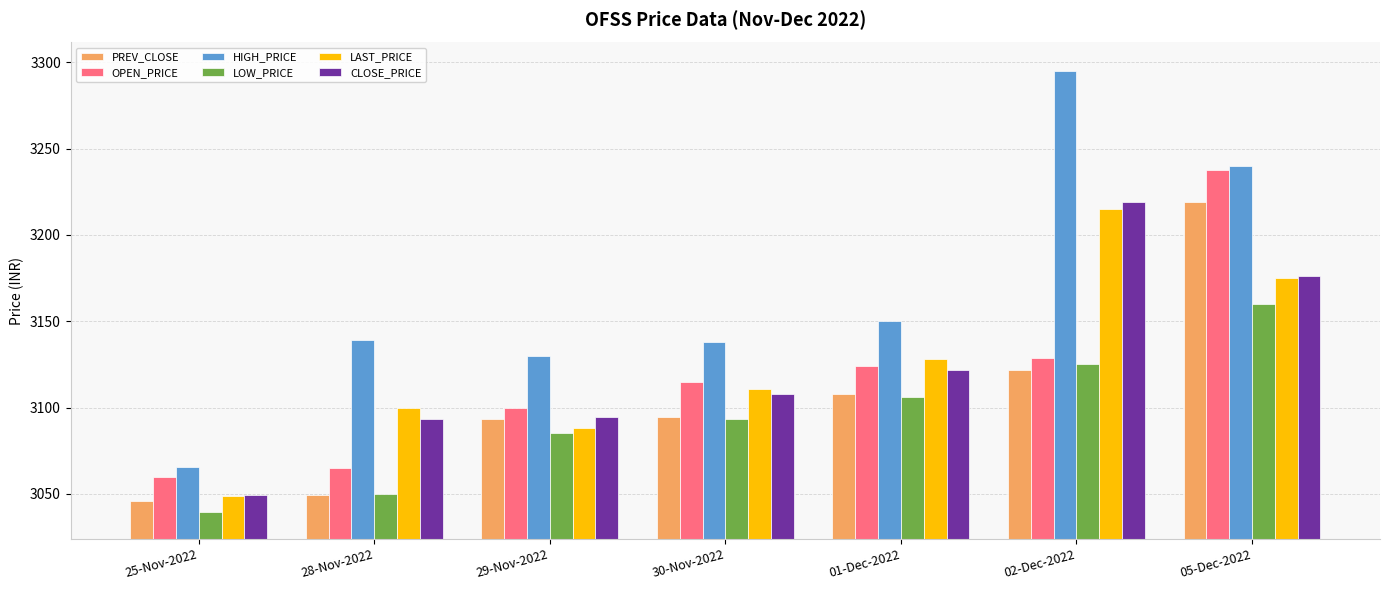

Count the number of data series in this chart.

6